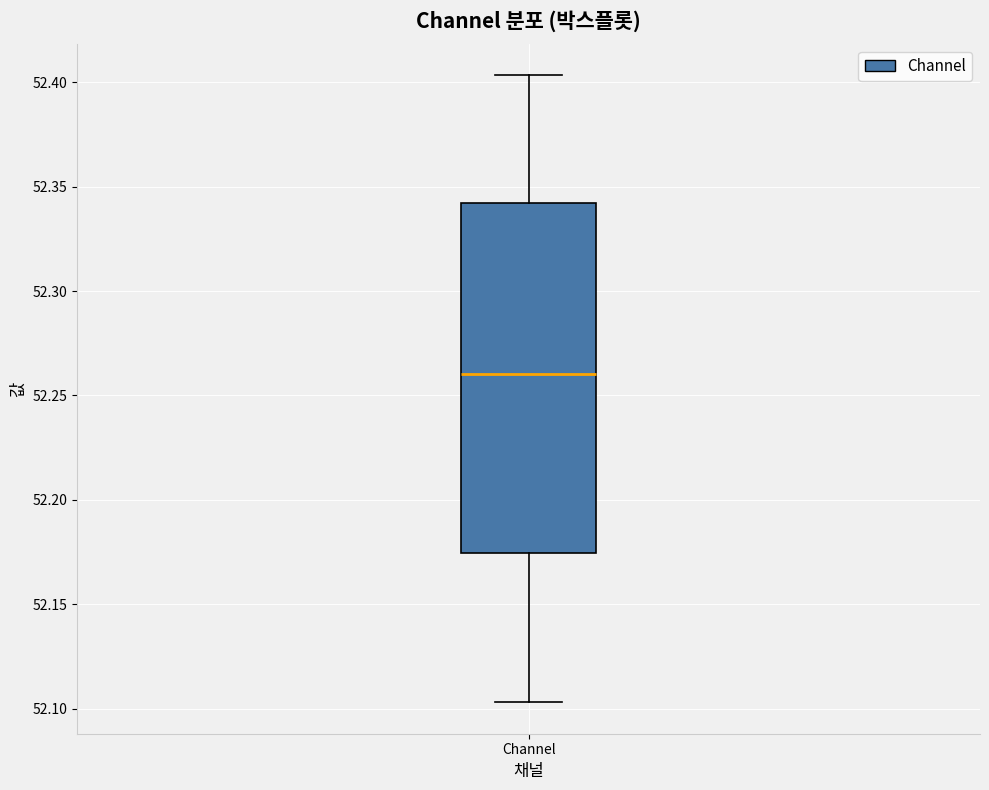

Where is the lower edge of the box for Channel on the y-axis? The values are not printed on the chart, so give them approximately, as read against the axis.

52.175